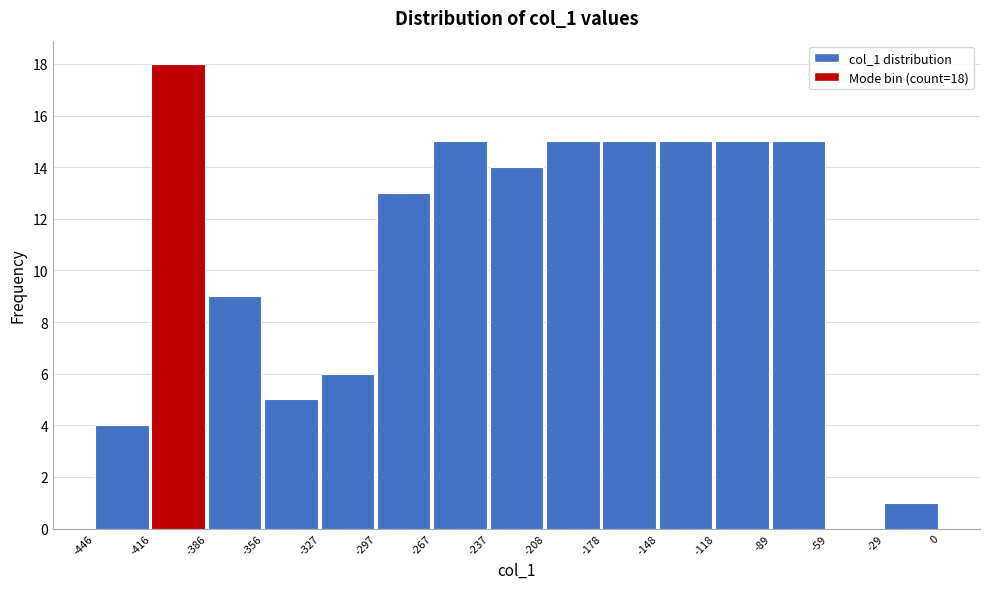

Which range on the x-axis has the tallest bar?

-416 to -386